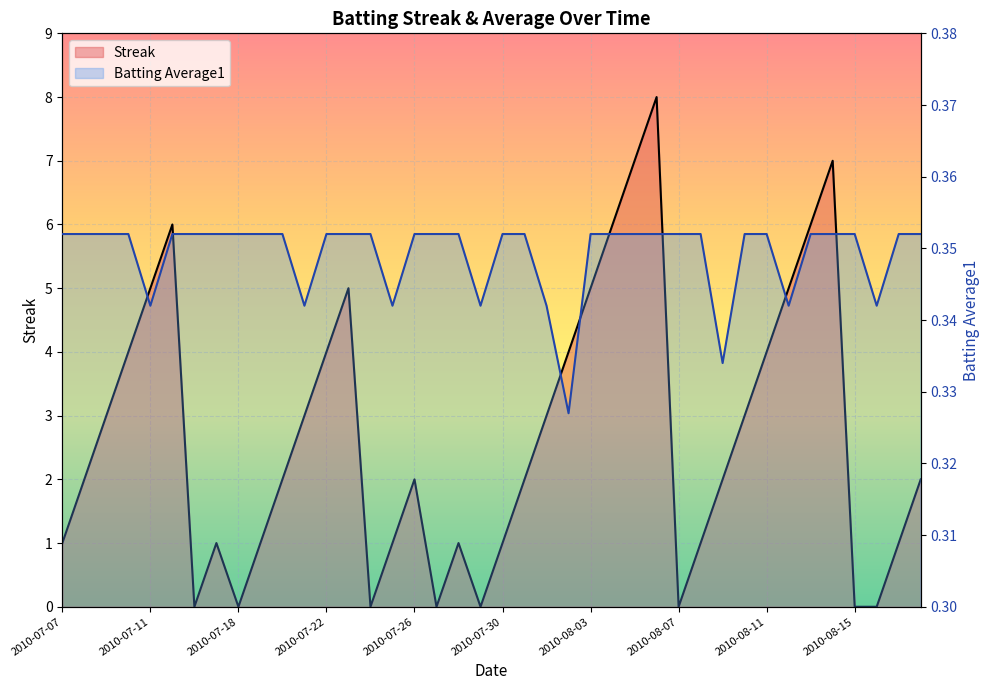

List the series in order of their peak value, lowest first.

Batting Average1, Streak